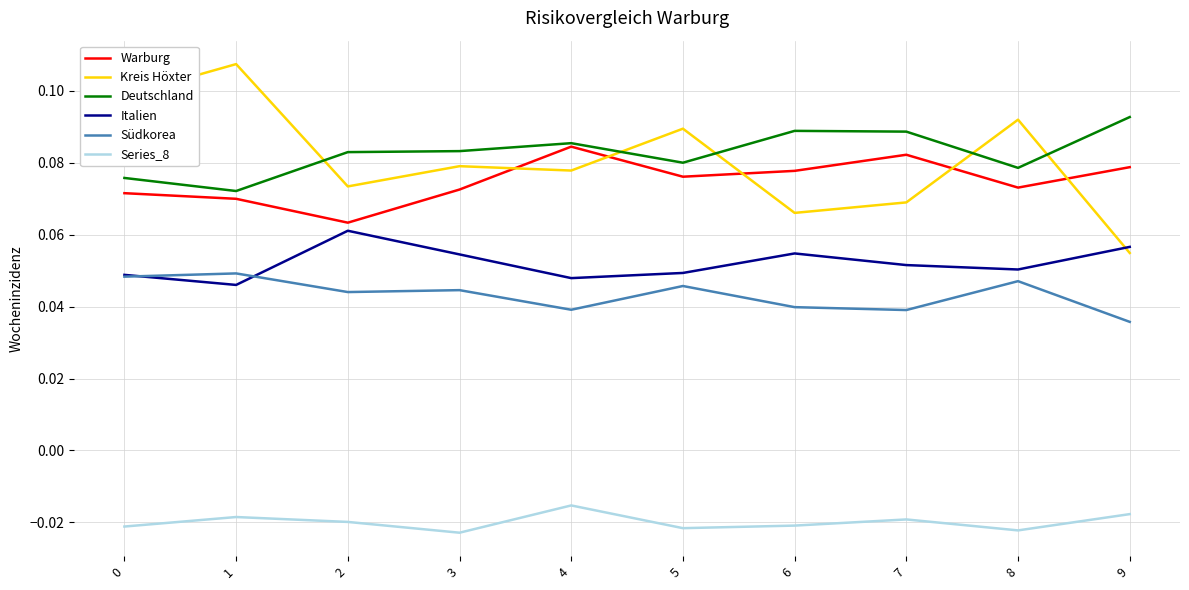

Where is Südkorea nearest to the value 0?

9